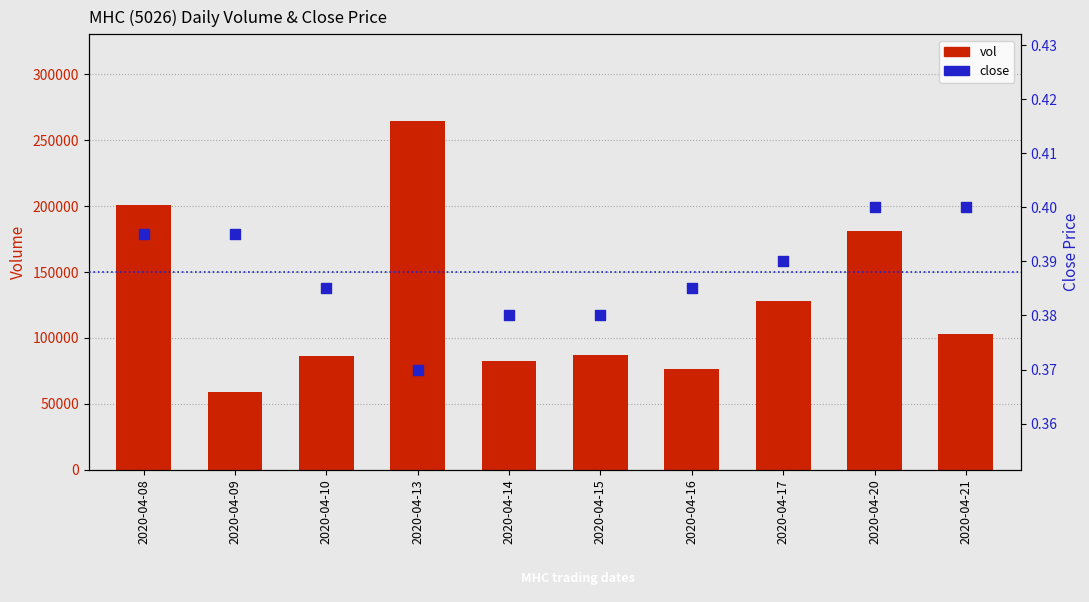

At which category is the sum across all series the highest?

2020-04-13